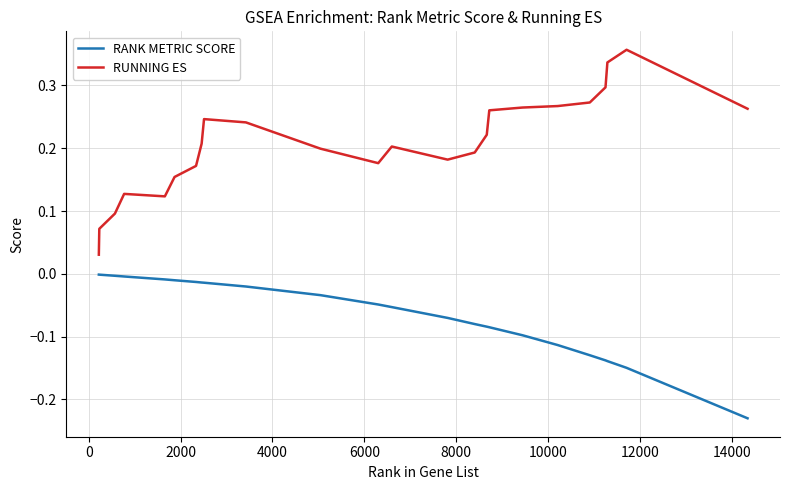

Which series has the largest range (max minus min)?

RUNNING ES